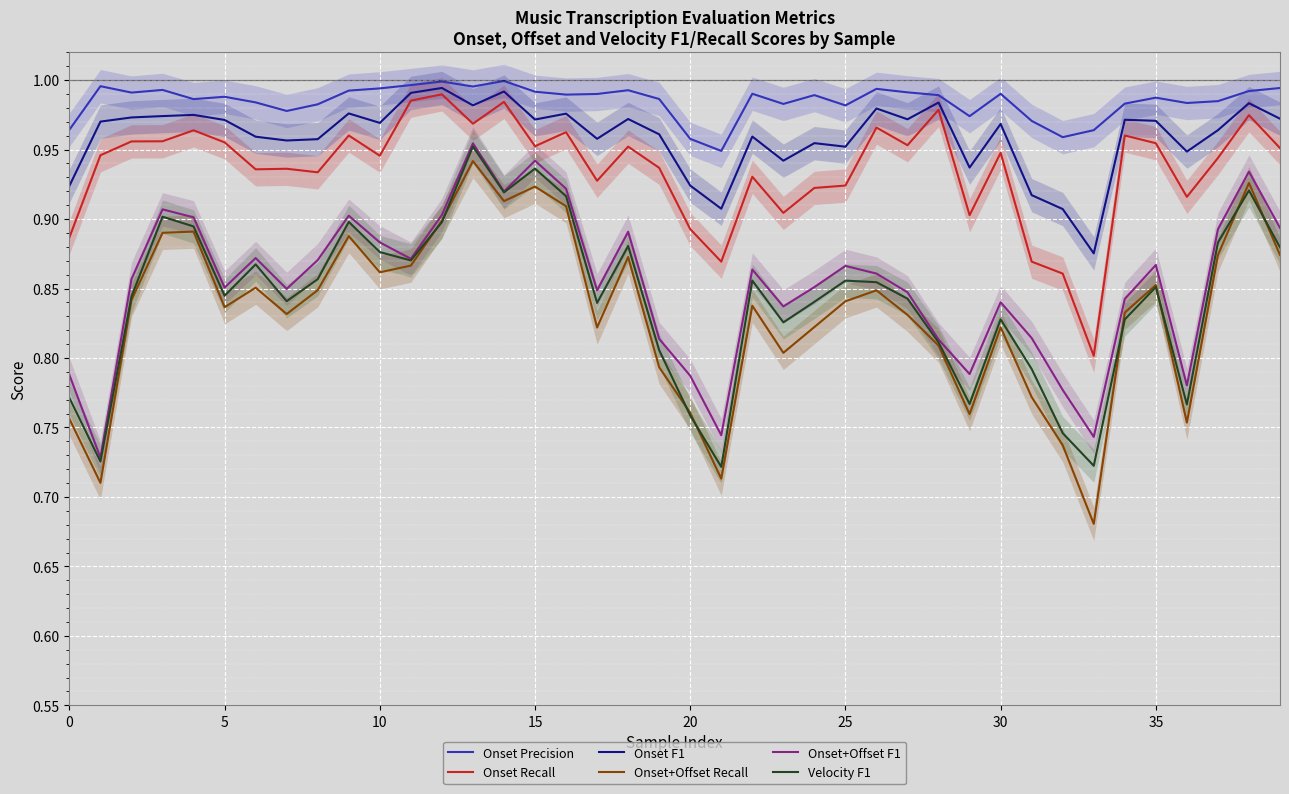

What are all the series names shown in the legend?

Onset Precision, Onset Recall, Onset F1, Onset+Offset Recall, Onset+Offset F1, Velocity F1